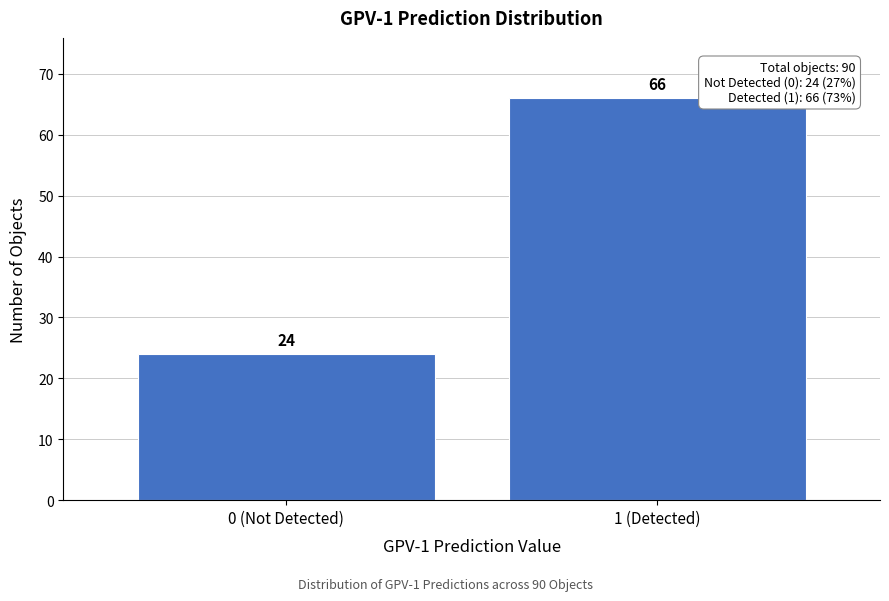

Reading right to left, list all the values displayed in this chart.

66	24